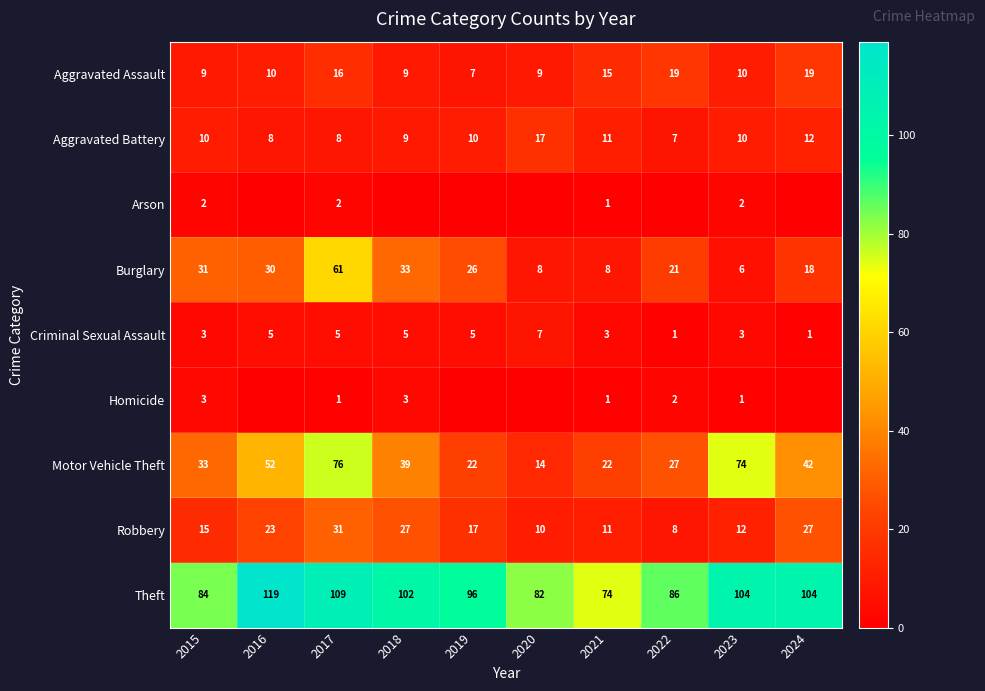

What is the difference between the highest and lowest values at 2016?

119